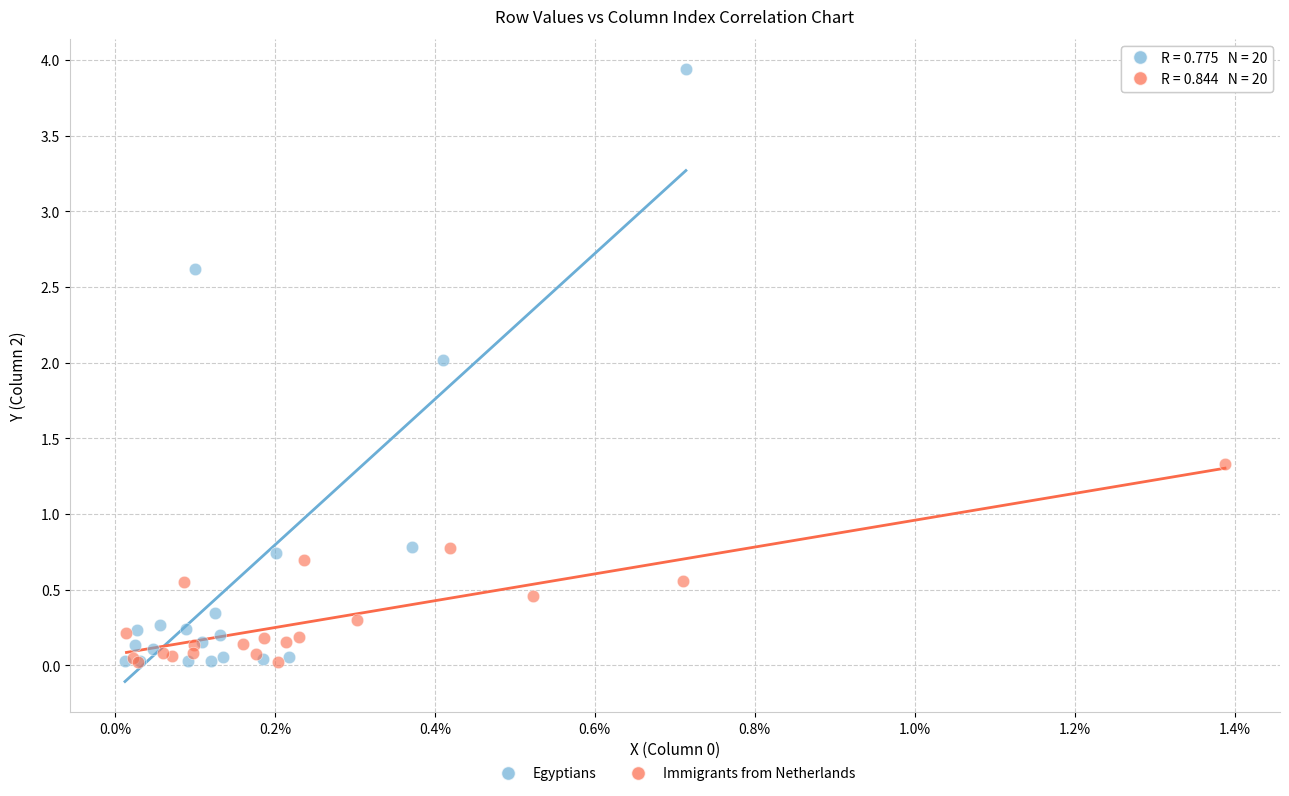

Which series has the widest spread of Y values?

Egyptians